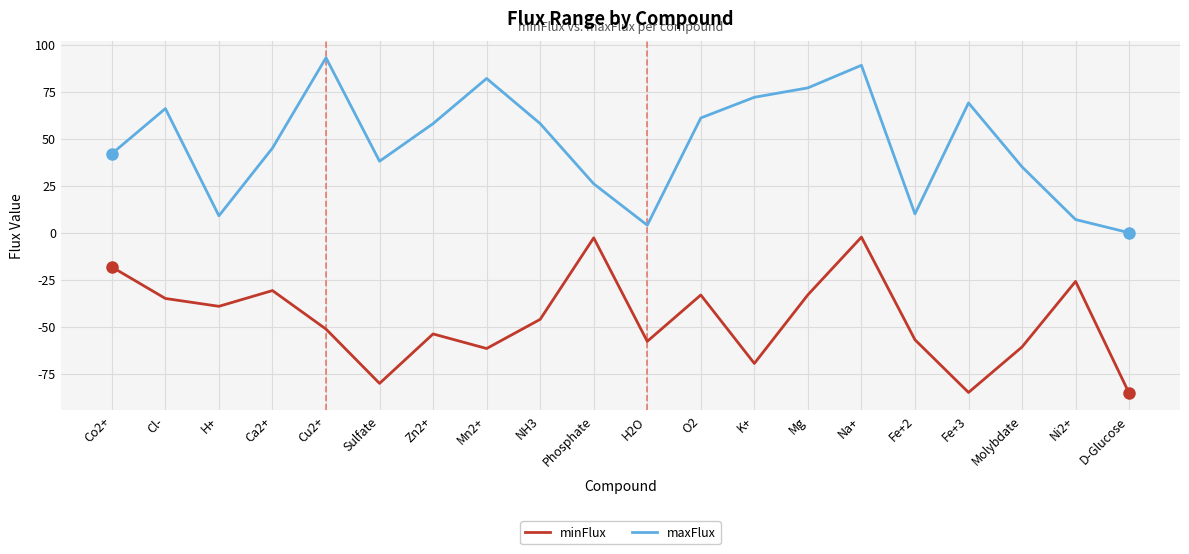

Does the chart have visible grid lines?

Yes